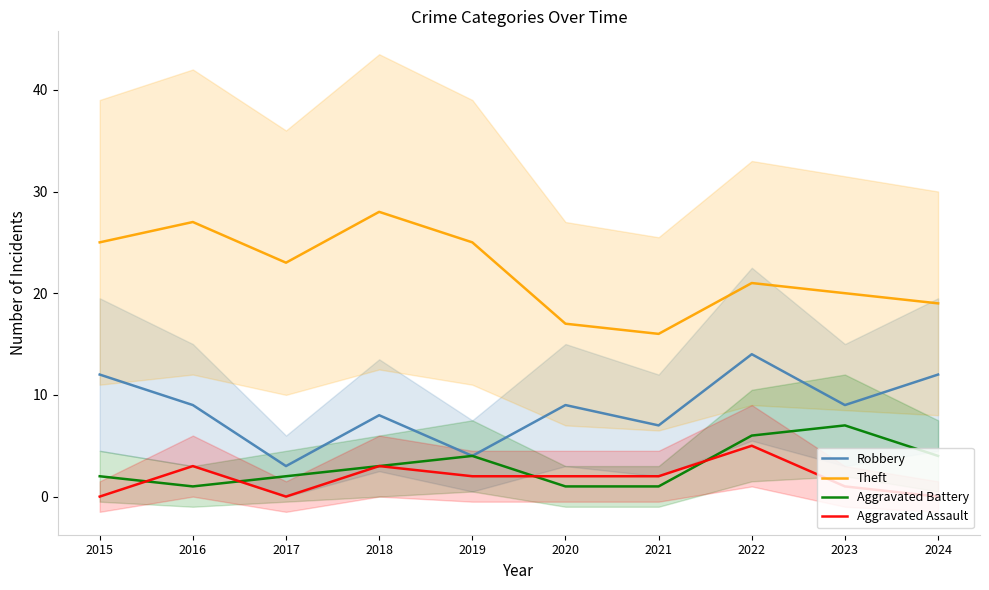

What is the lowest value of the Aggravated Battery series?

1